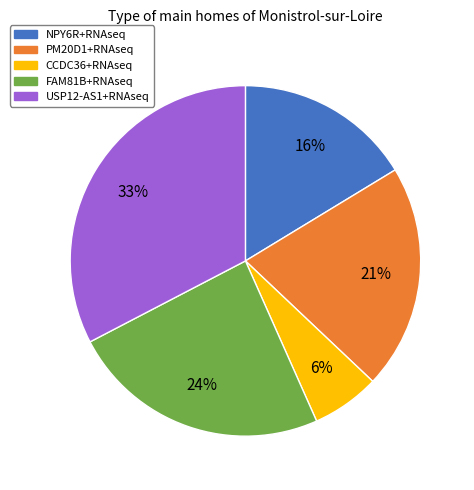

How many segments does this pie chart have?

5